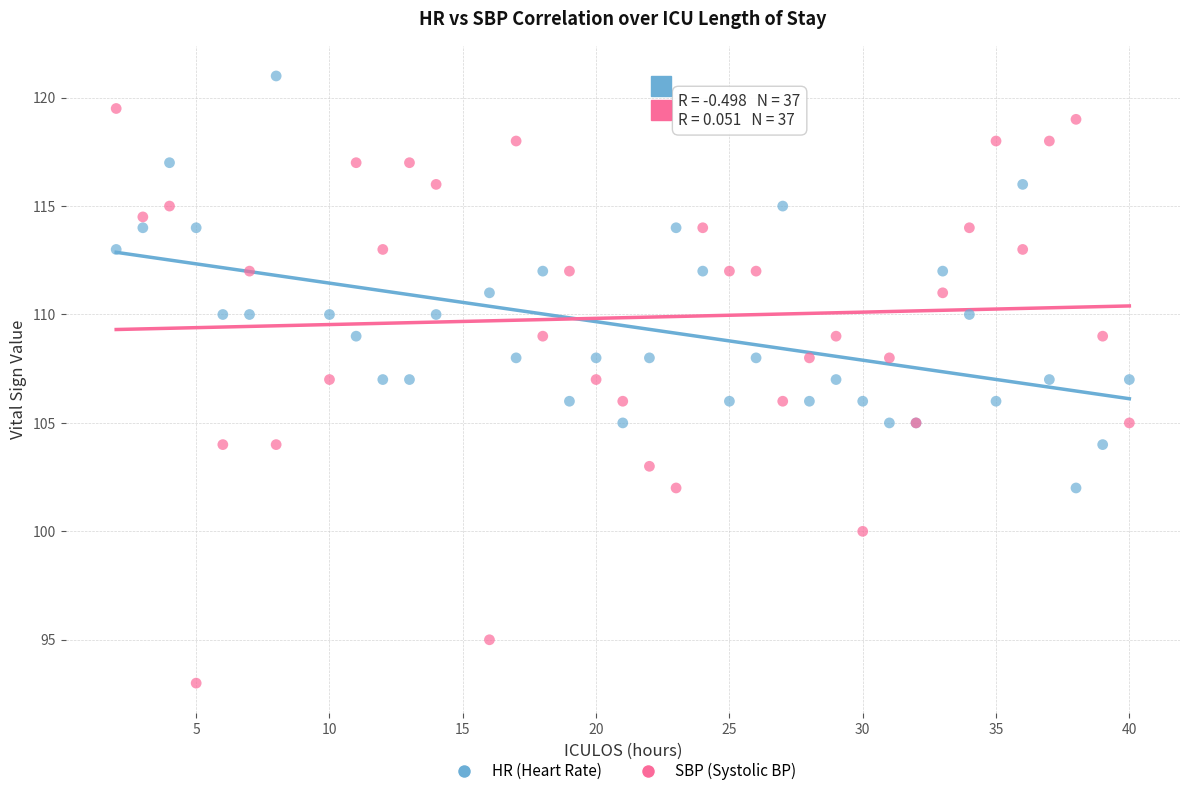

Which series has the largest Y range (max minus min)?

SBP (Systolic BP)